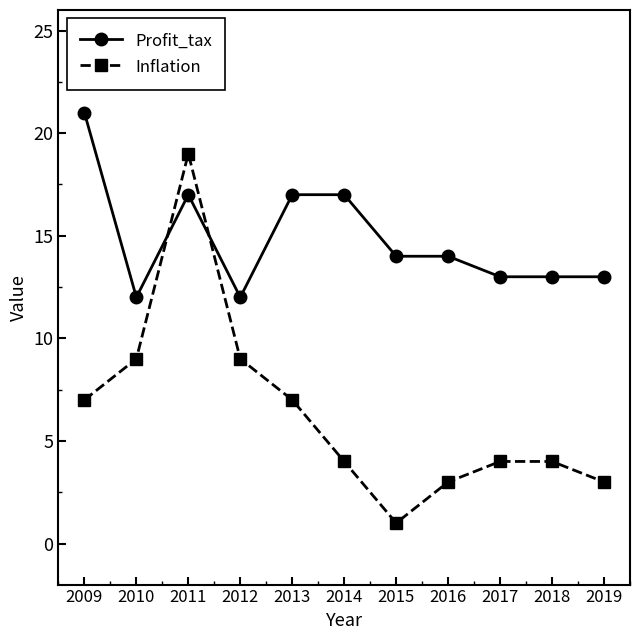

What is the total value across all series at 2011?

36